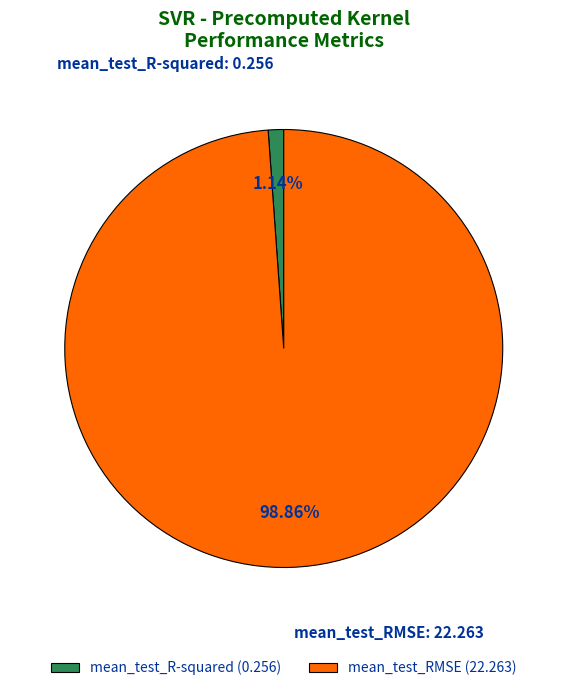

What is the largest slice in the pie chart?

mean_test_RMSE